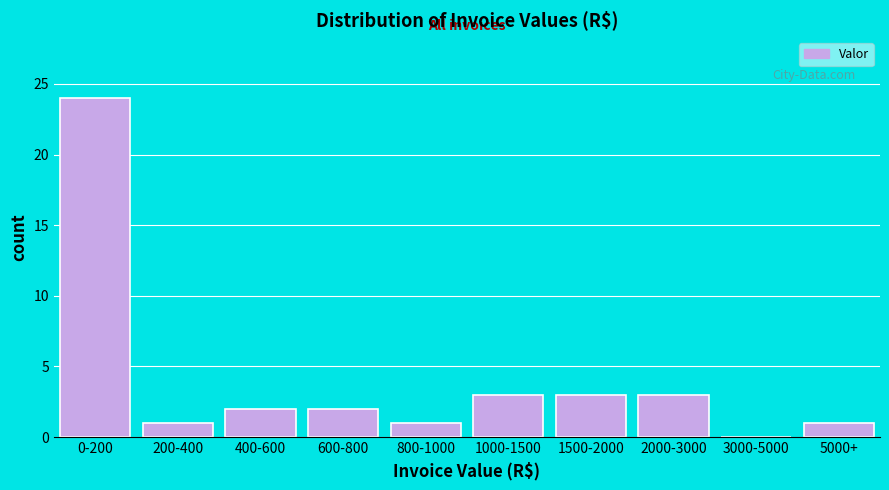

Reading left to right, transcribe all the data shown in this chart.

0-200=24	200-400=1	400-600=2	600-800=2	800-1000=1	1000-1500=3	1500-2000=3	2000-3000=3	3000-5000=0	5000+=1